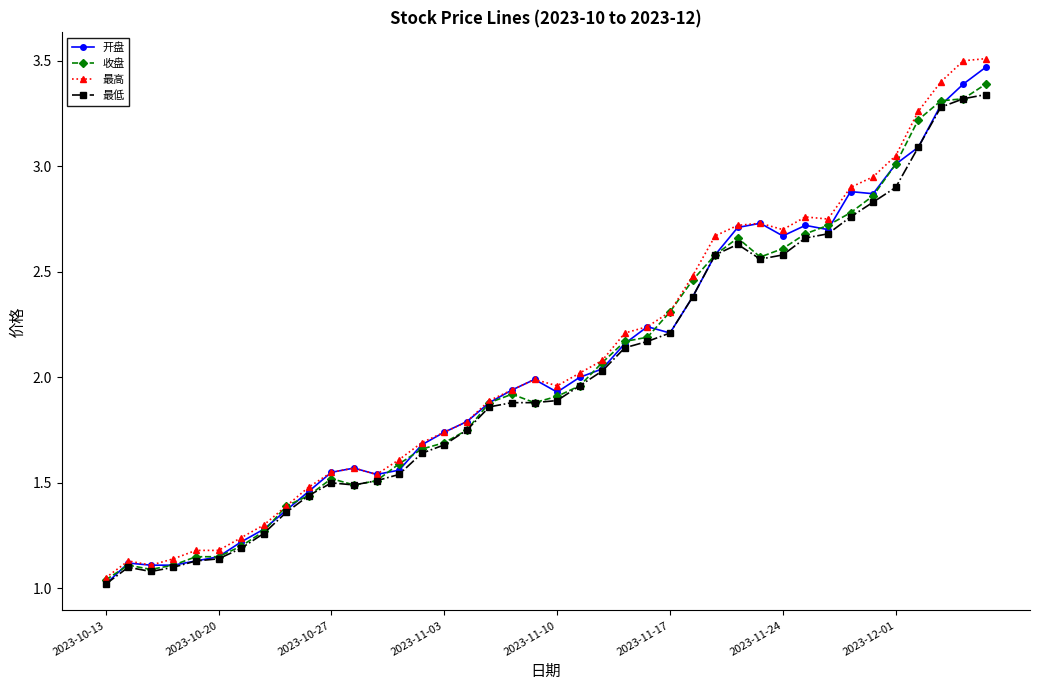

Which series has the widest spread of values?

最高